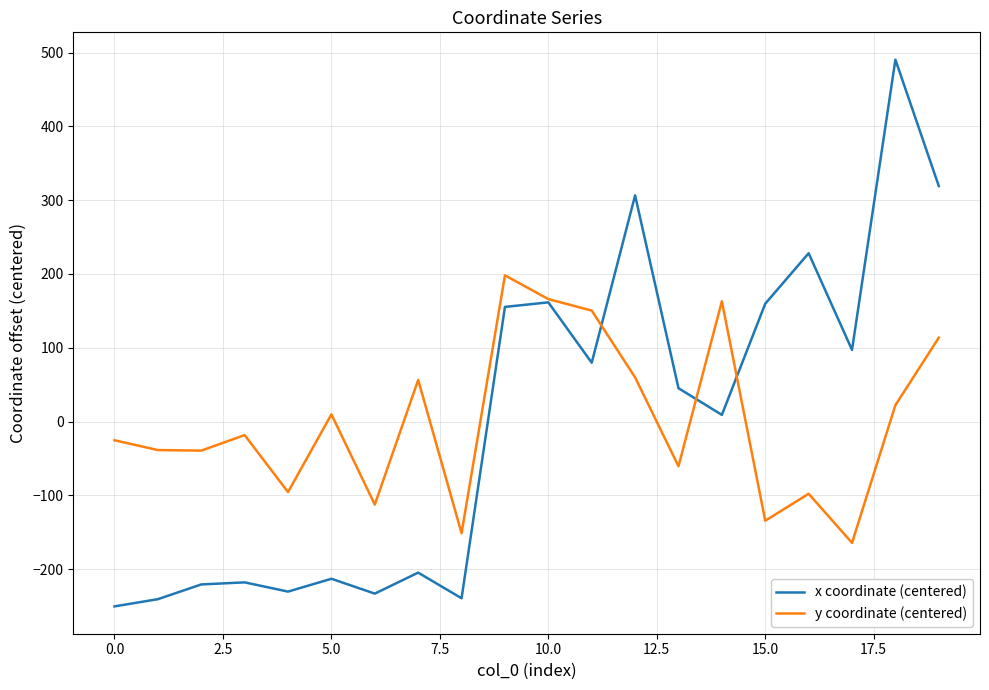

List the series in order of their peak value, lowest first.

y coordinate (centered), x coordinate (centered)